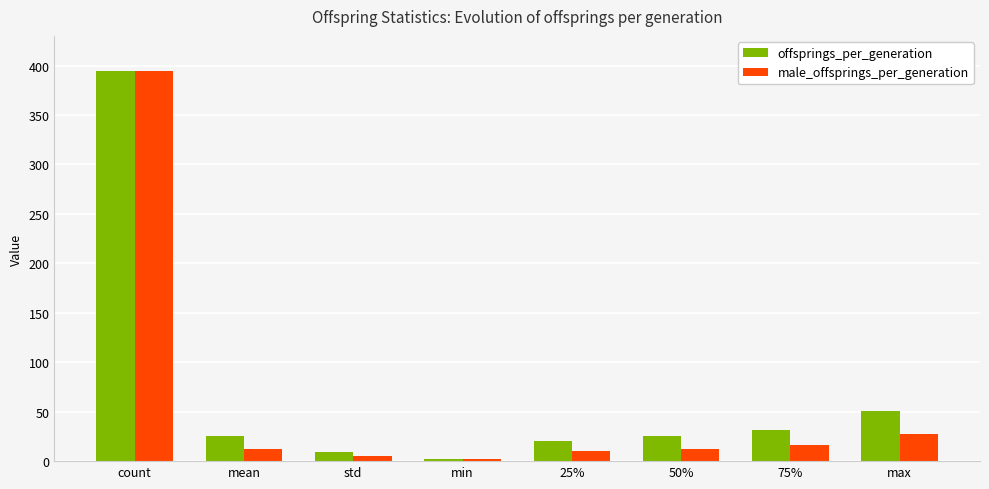

True or false: offsprings_per_generation has a value of 20.0 at 25%.

True